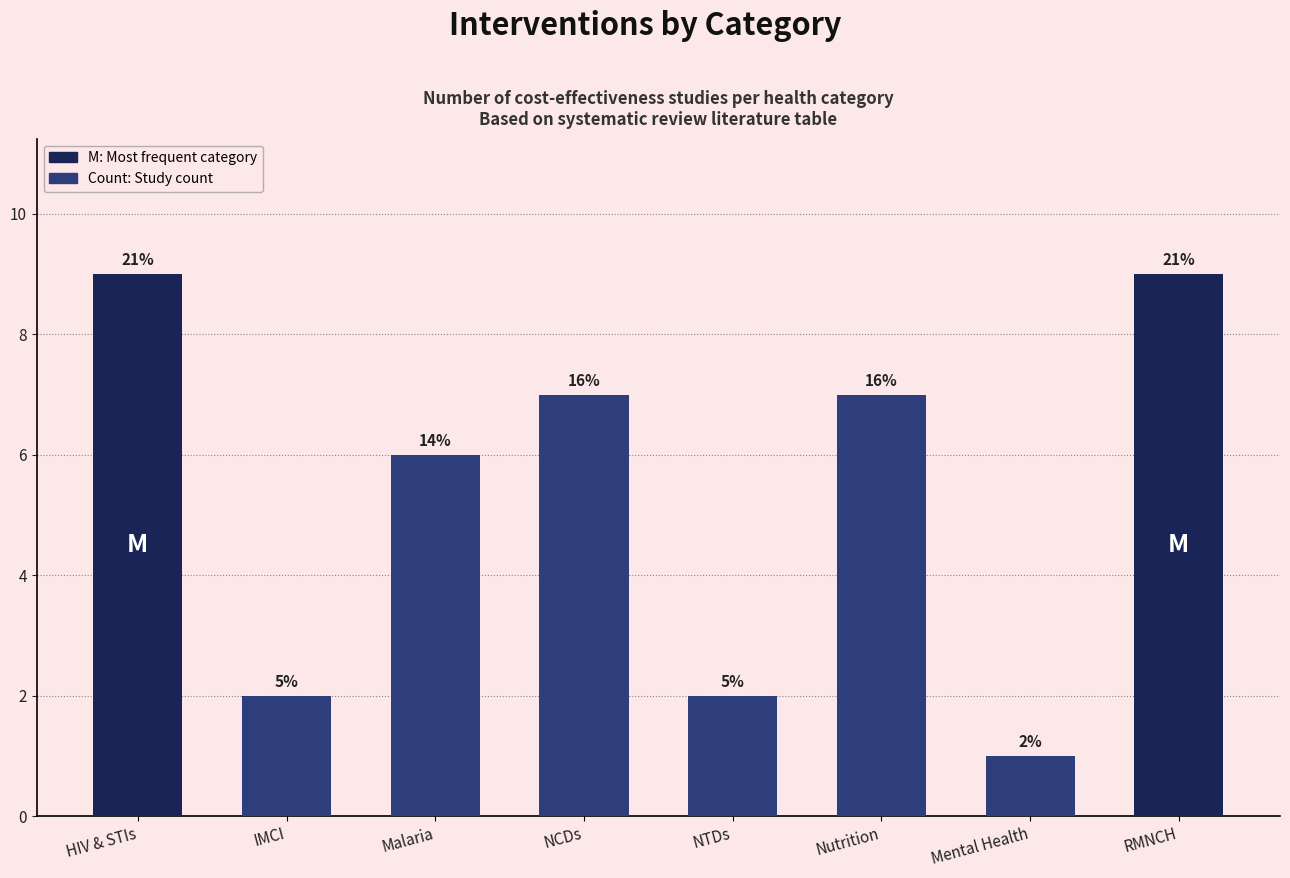

Does the chart contain any negative values?

No